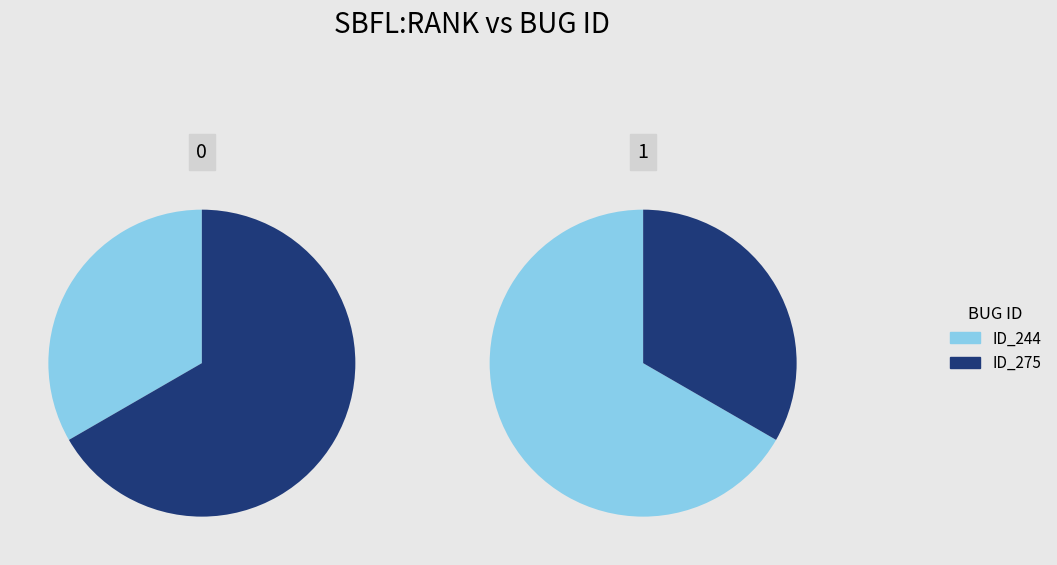

How many slices are in this pie chart?

2